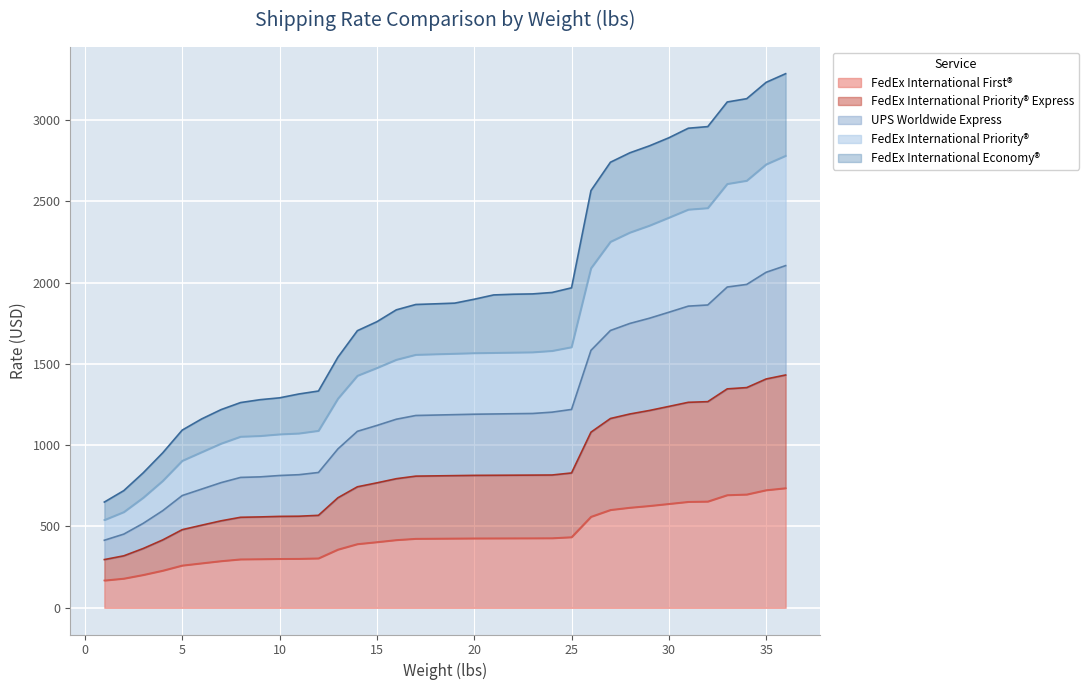

What is the maximum value for FedEx International First®?

735.7